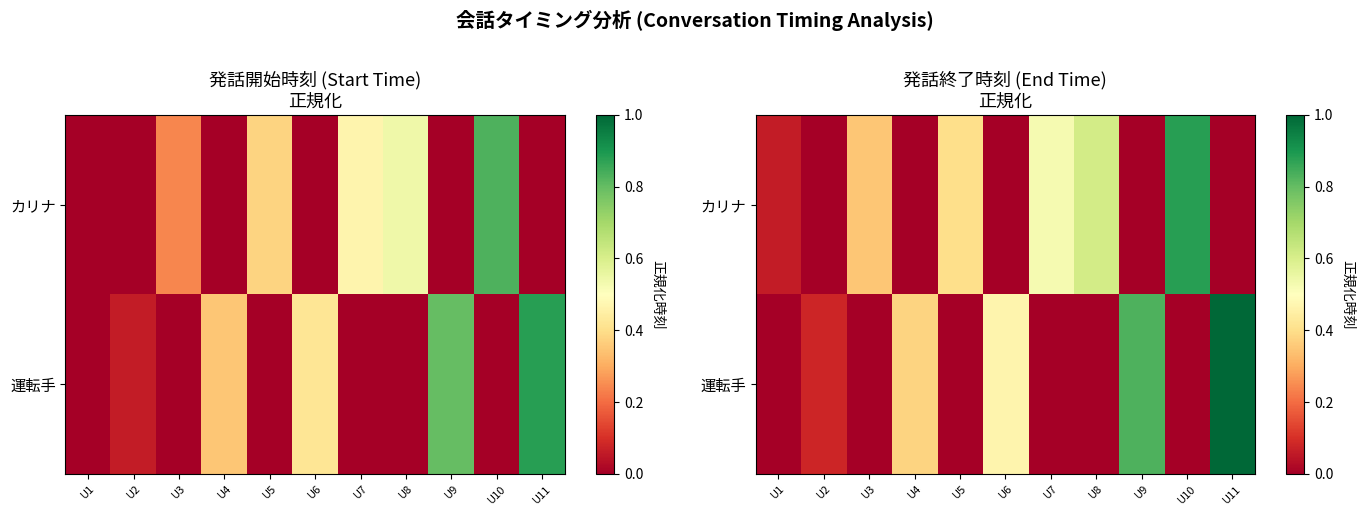

At how many categories does at least one series exceed 0?

11